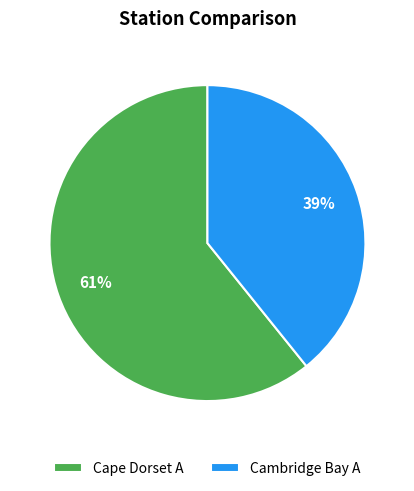

Which slice is the smallest?

Cambridge Bay A